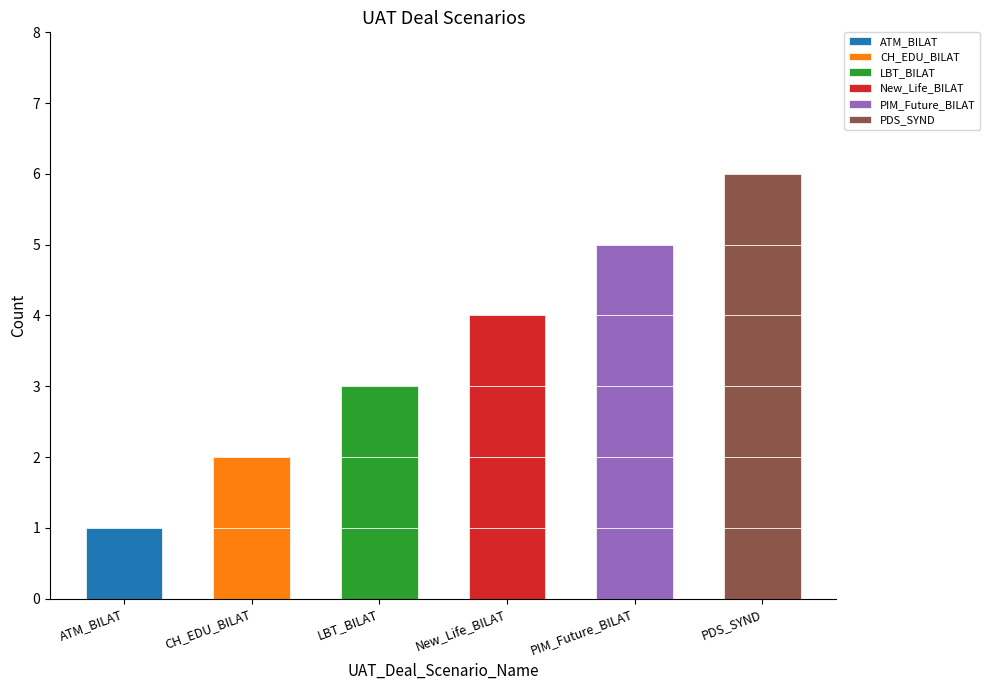

Does the chart contain any negative values?

No